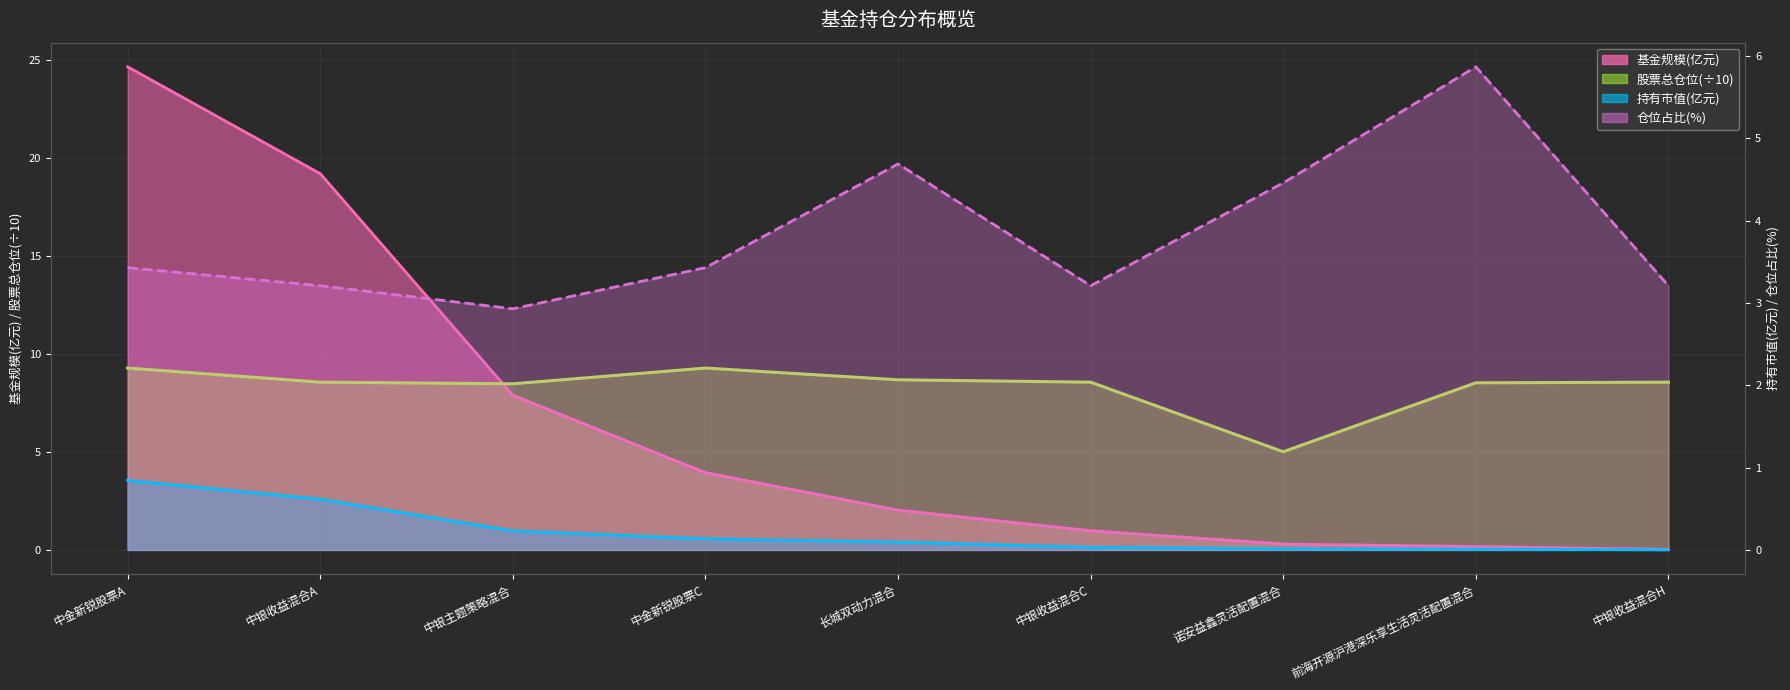

True or false: 股票总仓位 has a value of 5.0 at 诺安益鑫灵活配置混合.

True